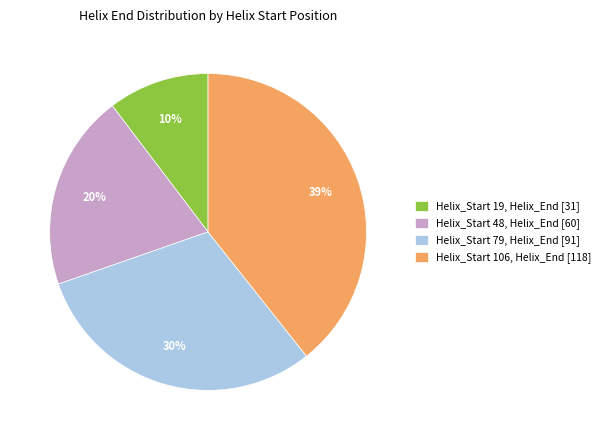

Does Helix_Start 19 account for over 50% of the chart?

No